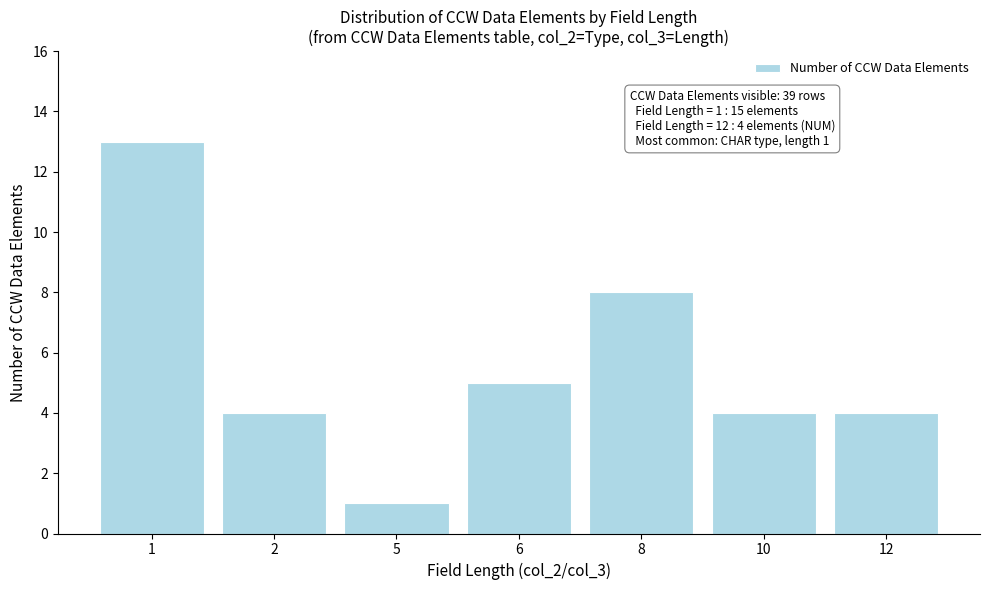

Reading left to right, transcribe all the data shown in this chart.

1=13	2=4	5=1	6=5	8=8	10=4	12=4